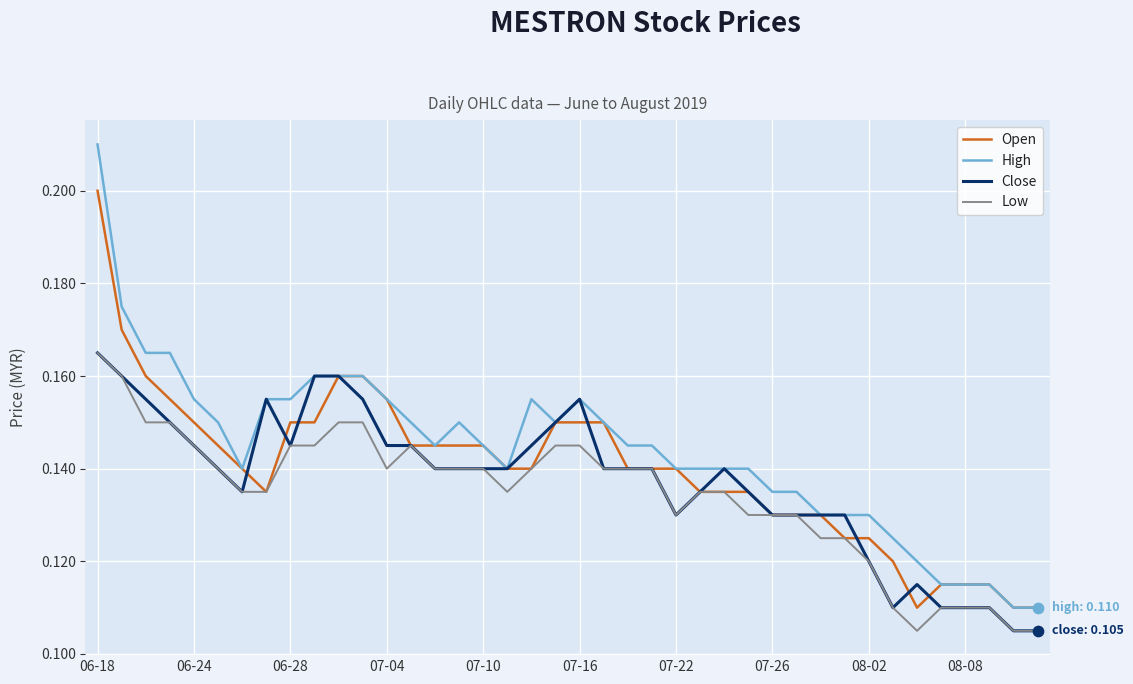

Which series has the largest range (max minus min)?

High